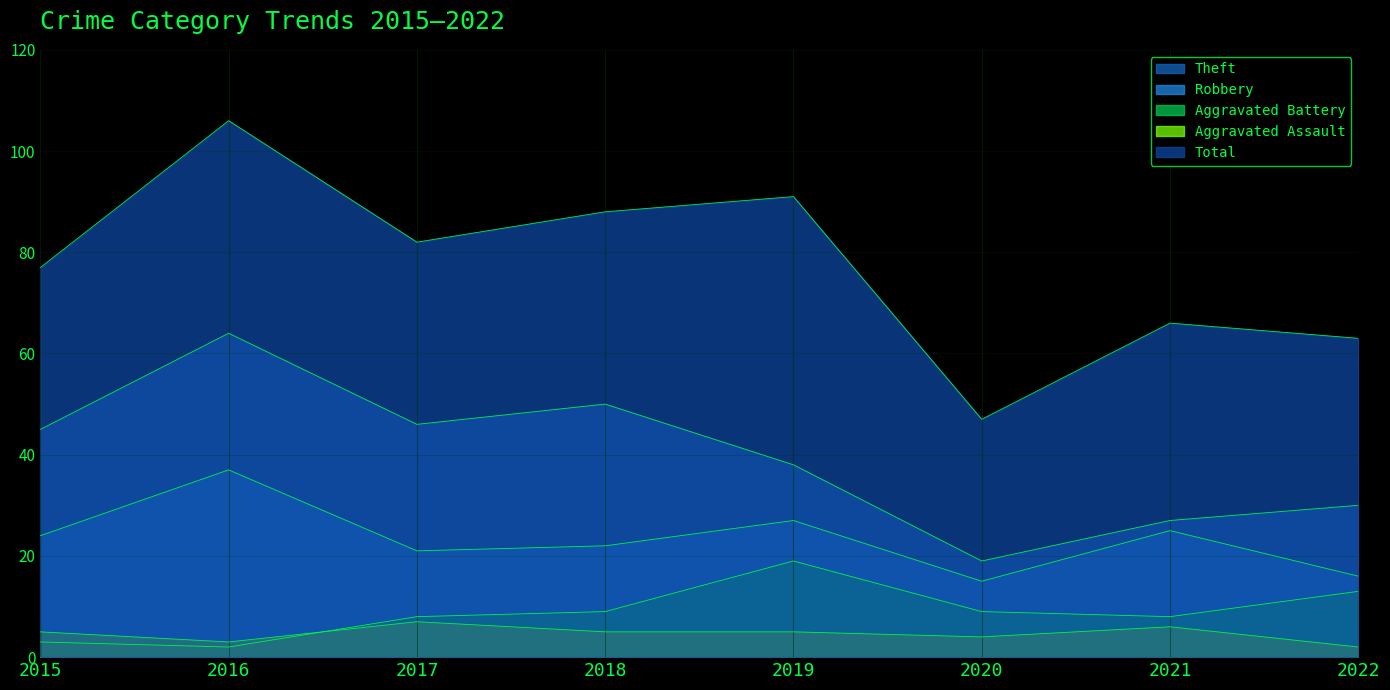

What is the difference between the highest and lowest values at 2017?

75